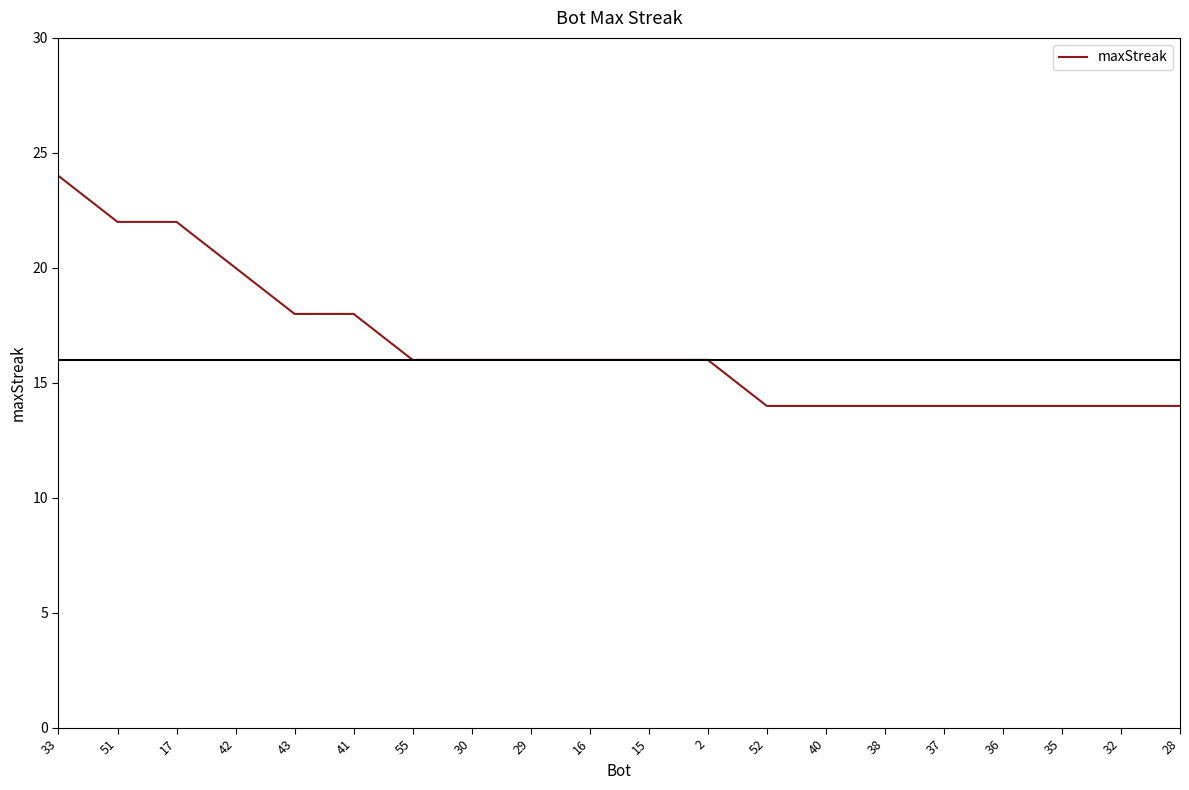

What is the smallest value displayed?

14